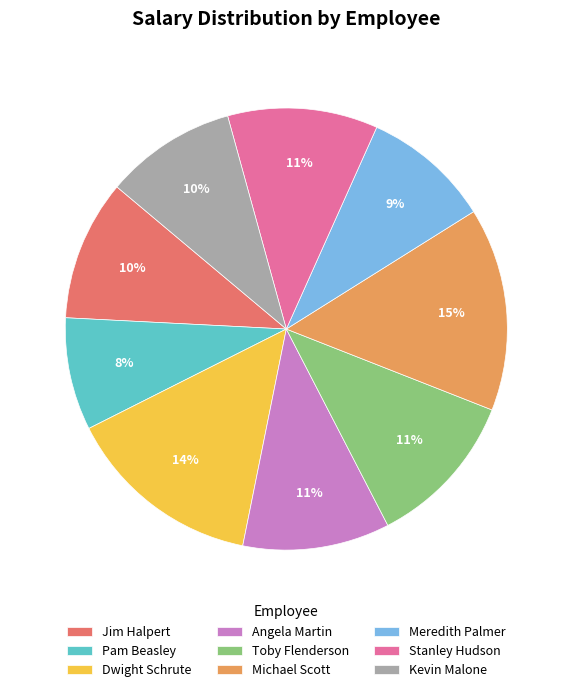

Between Michael Scott and Kevin Malone, which is larger?

Michael Scott